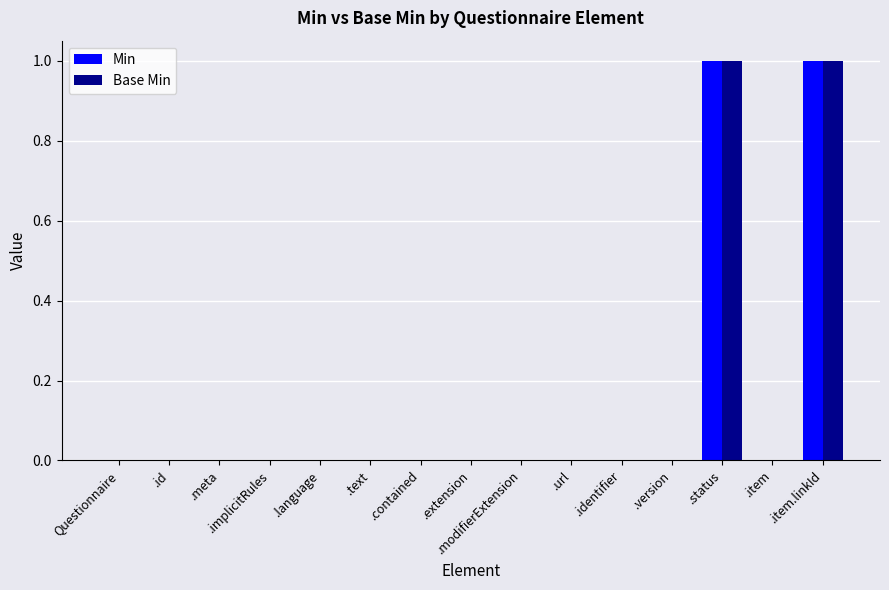

What are all the series names shown in the legend?

Min, Base Min